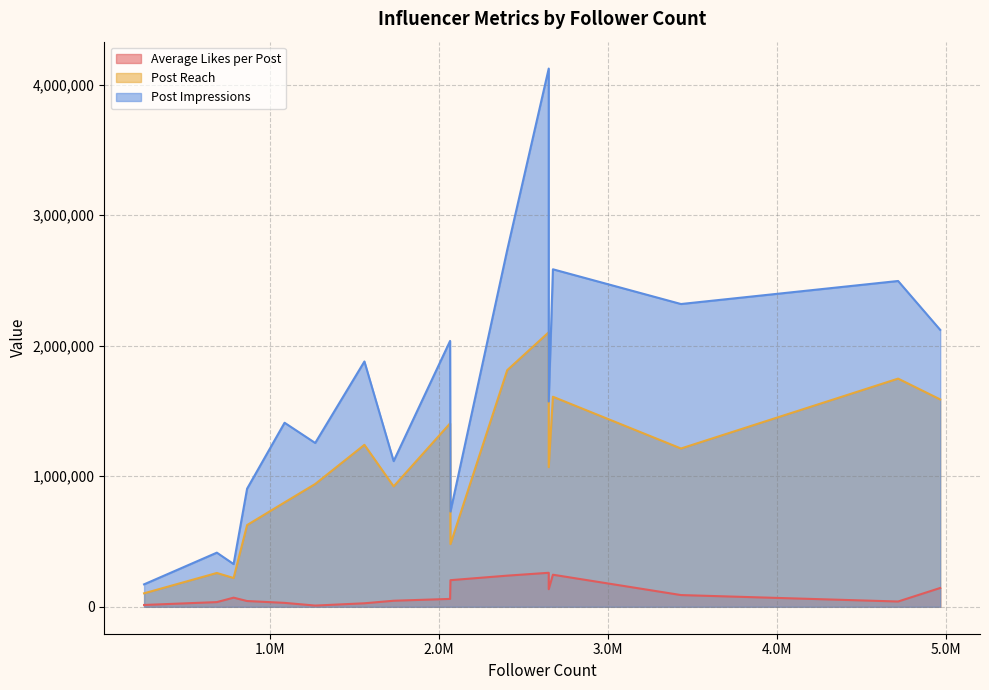

List the labels in order of Post Reach value, smallest first.

257713, 786933, 687933, 2069177, 866737, 1088336, 1733200, 1269447, 2650169, 3432098, 1560422, 2067012, 4964706, 2674933, 4715798, 2404799, 2650110